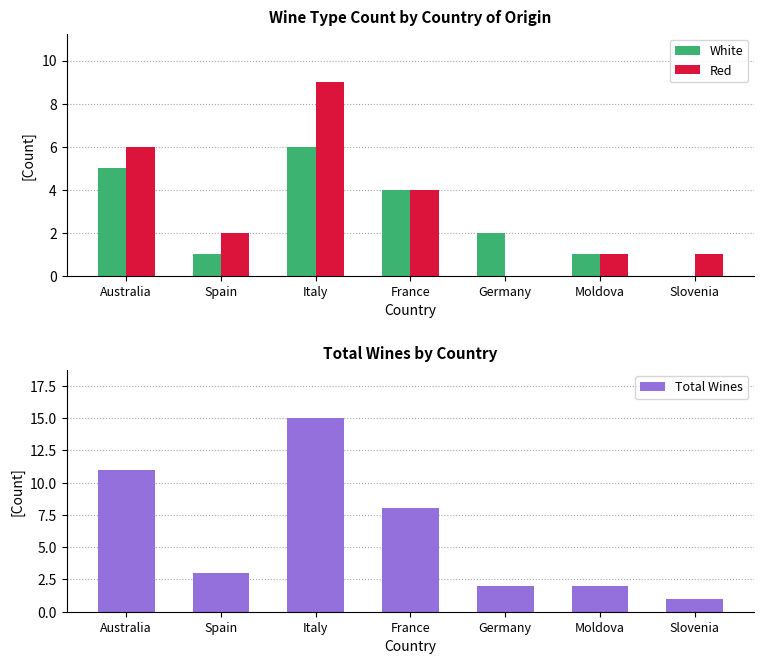

At which label does Total Wines reach its peak?

Italy